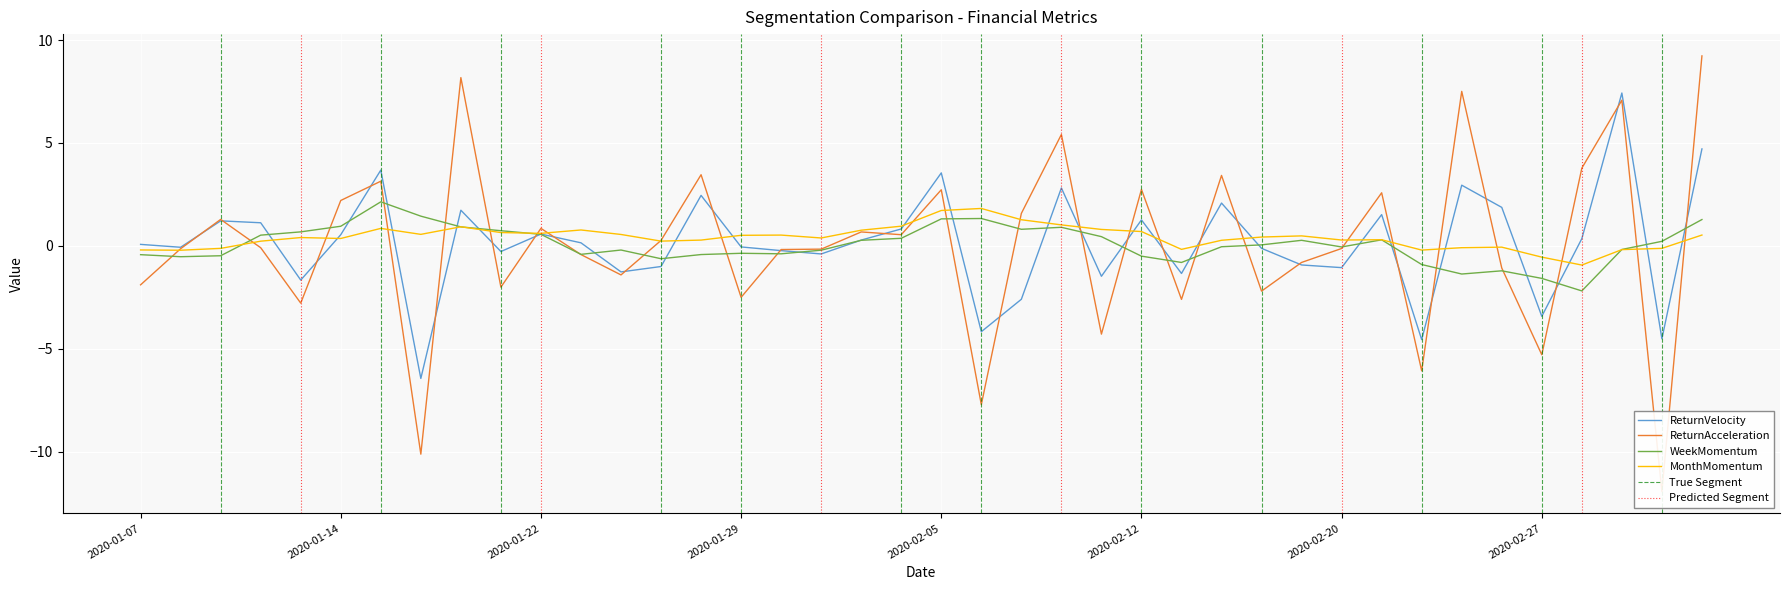

Which series has the largest range (max minus min)?

ReturnAcceleration